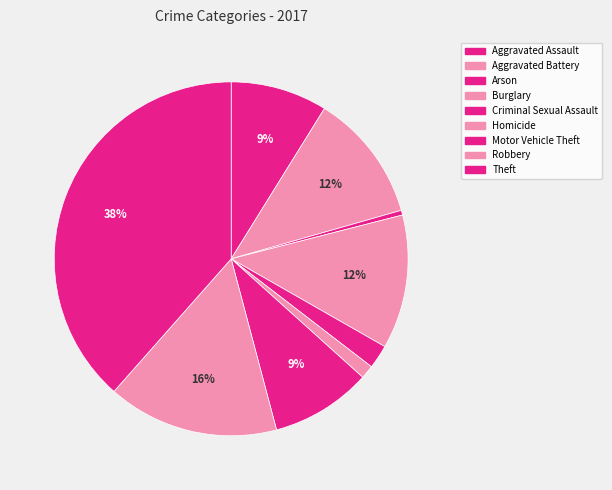

To the nearest percent, what is the difference between the largest and smallest slice percentages?

38%